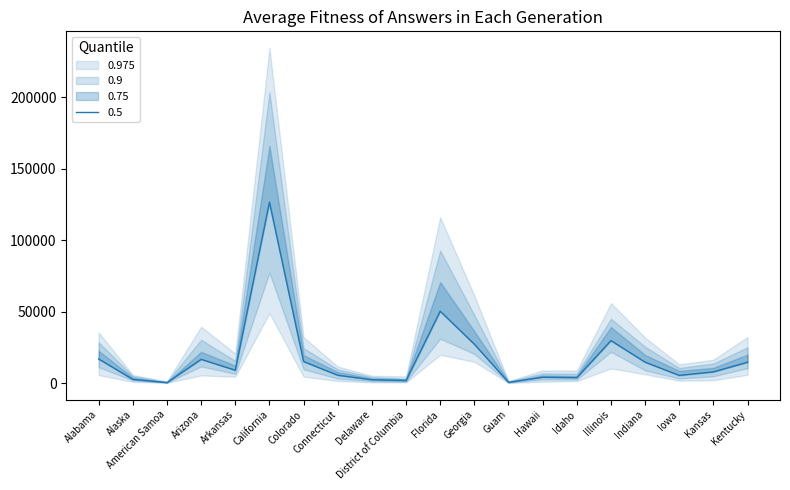

The 0.1 series shows 3629 at Kentucky. True or false?

False